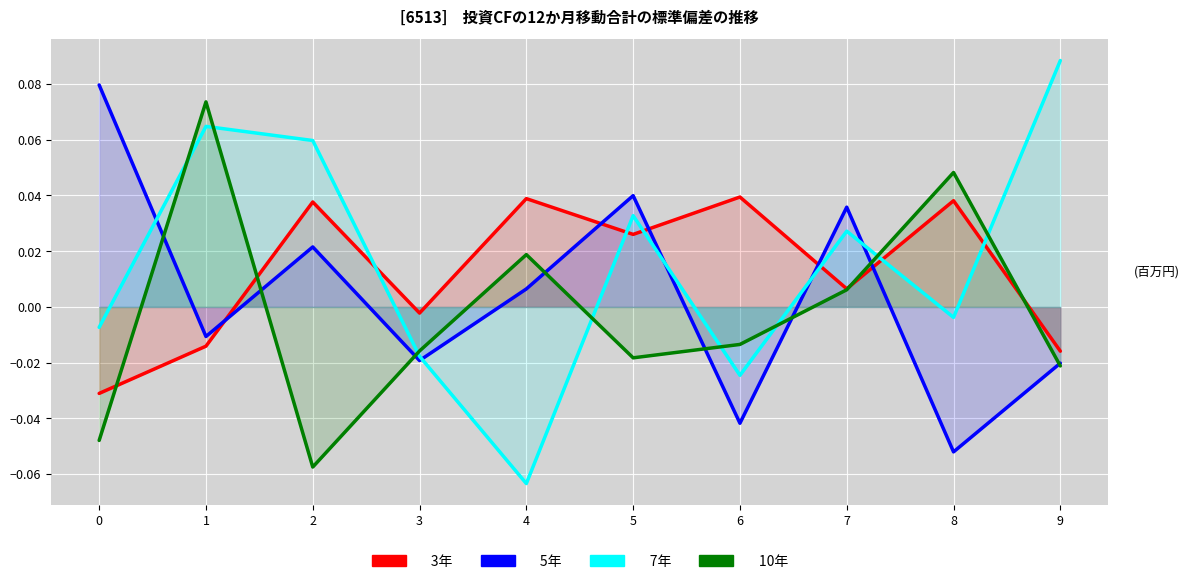

How many series are shown in this chart?

4